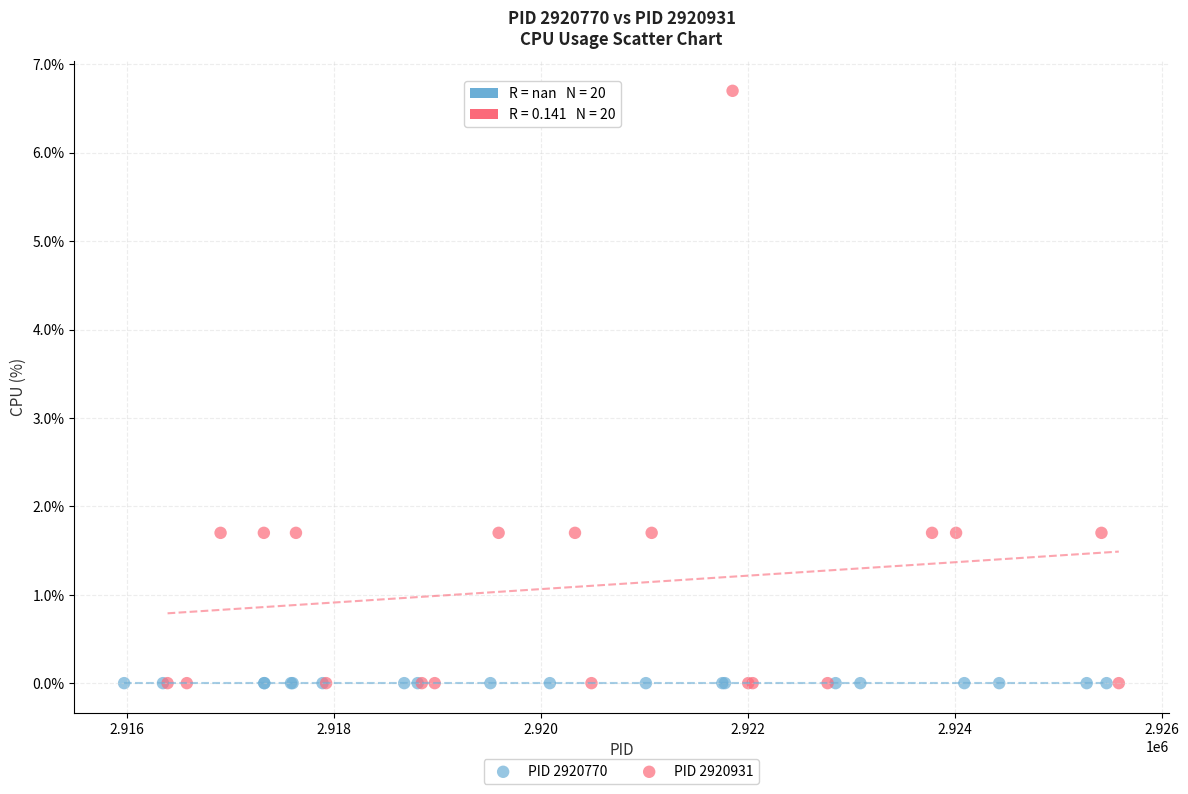

Which series contains the highest Y value?

PID 2920931